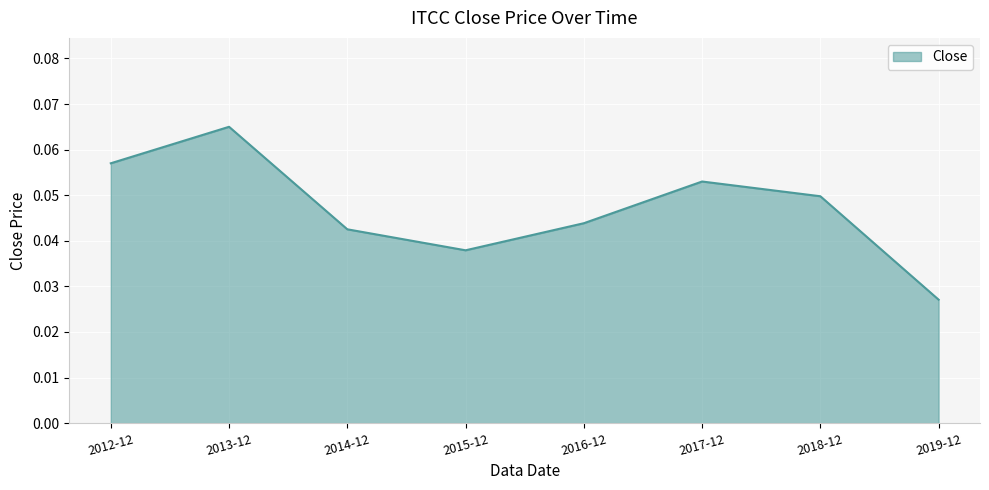

How many interior local peaks (higher than both neighbors) does the data have?

2